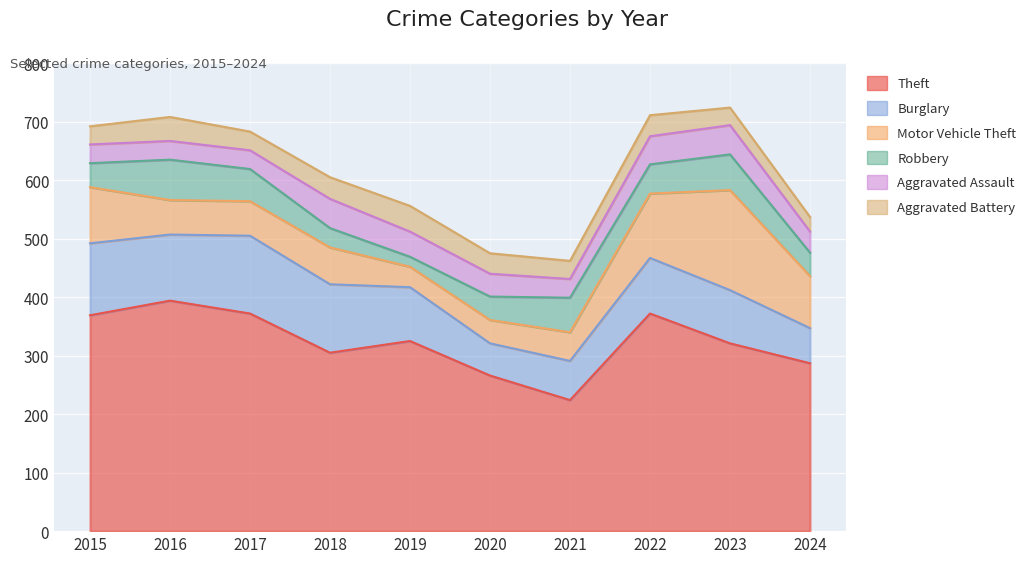

Where is the first local minimum for Theft?

2018